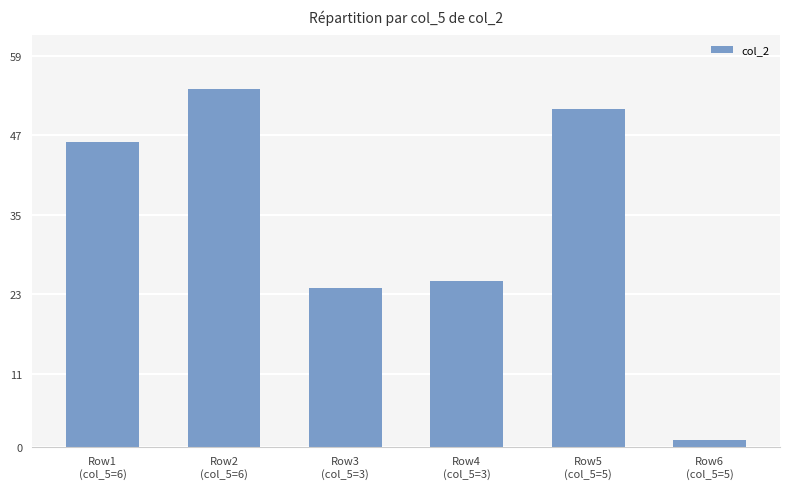

Are the bars horizontal?

No